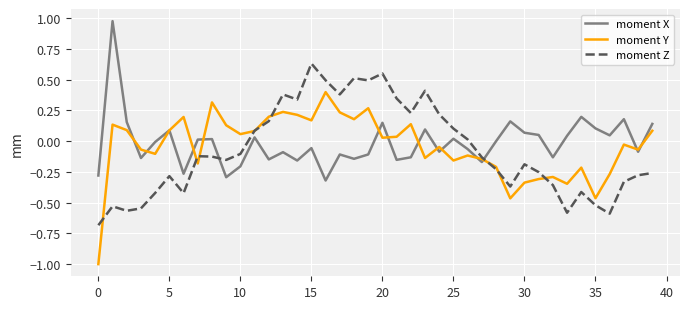

List the series in order of their peak value, highest first.

moment X, moment Z, moment Y